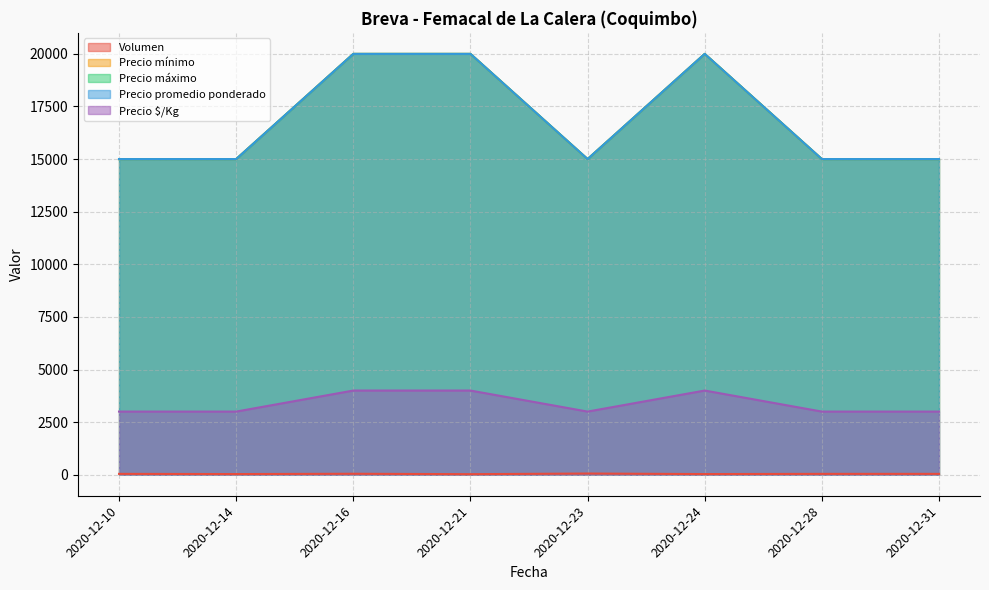

Does the chart have visible grid lines?

Yes